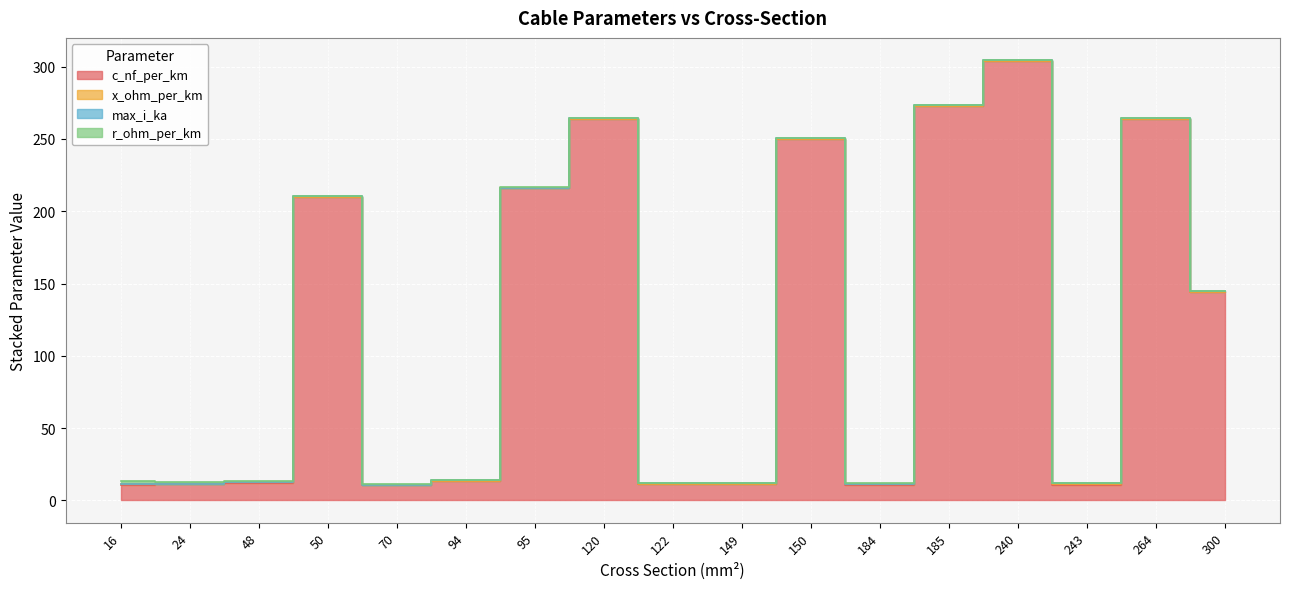

At 94, list the series in order from smallest to largest.

x_ohm_per_km, r_ohm_per_km, max_i_ka, c_nf_per_km